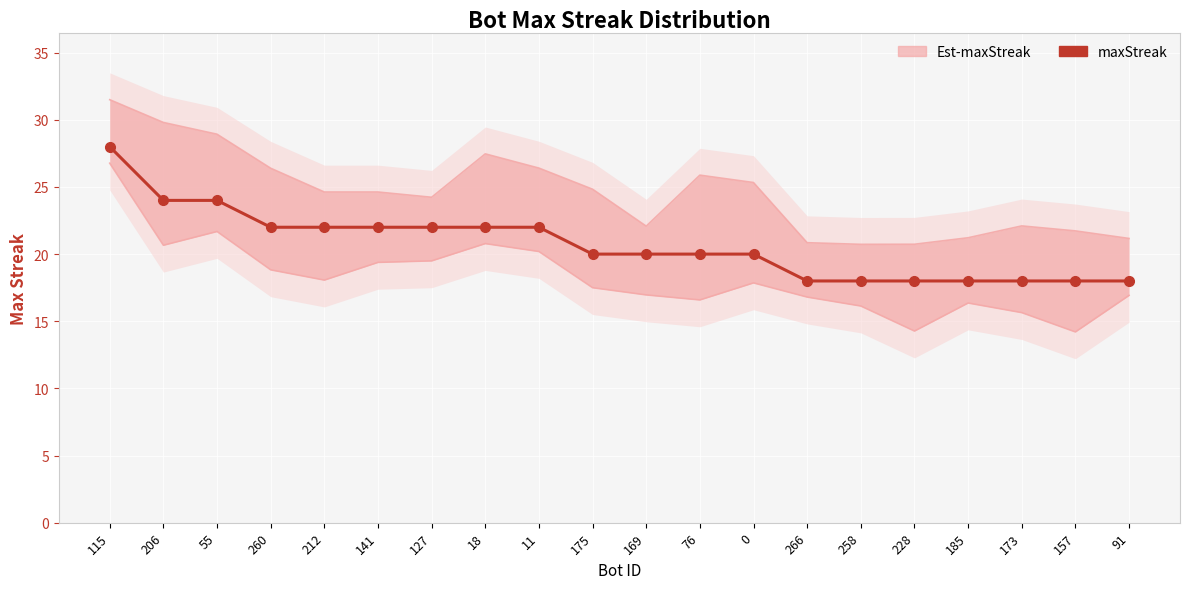

What is the greatest value displayed?

28